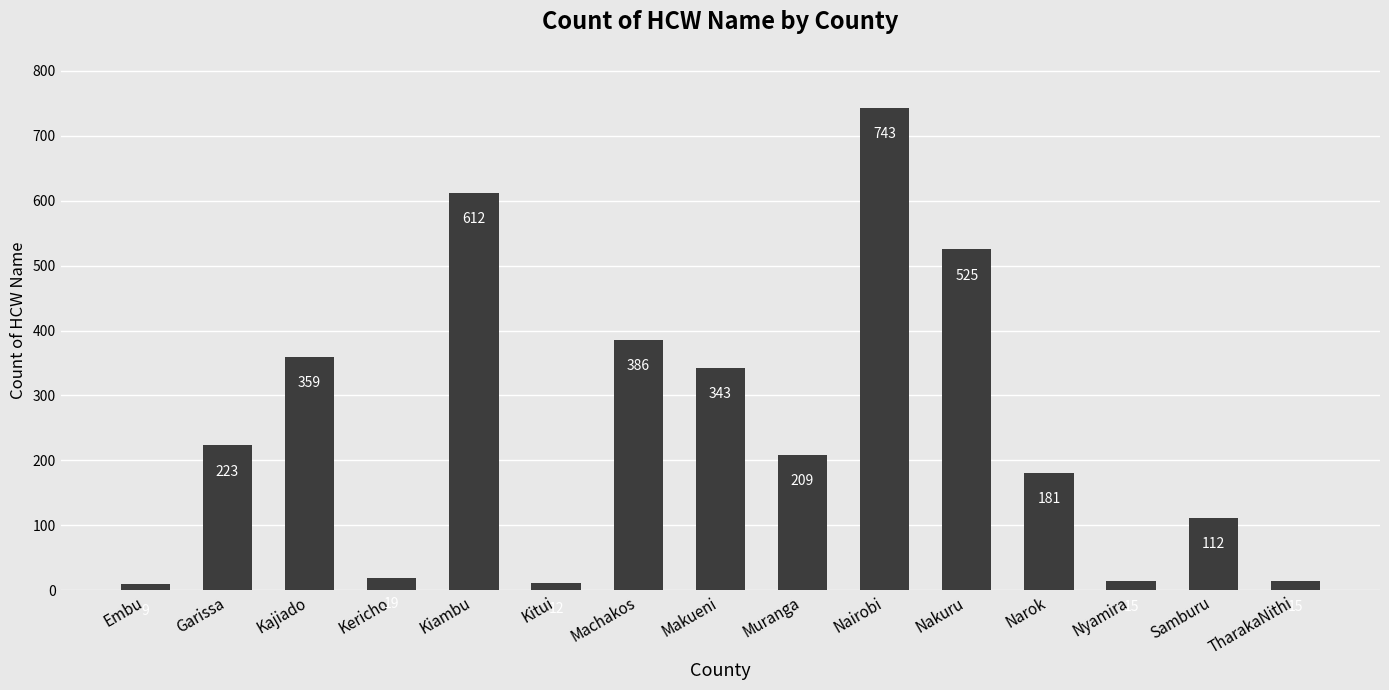

Are the bars grouped side by side (vs. stacked)?

No